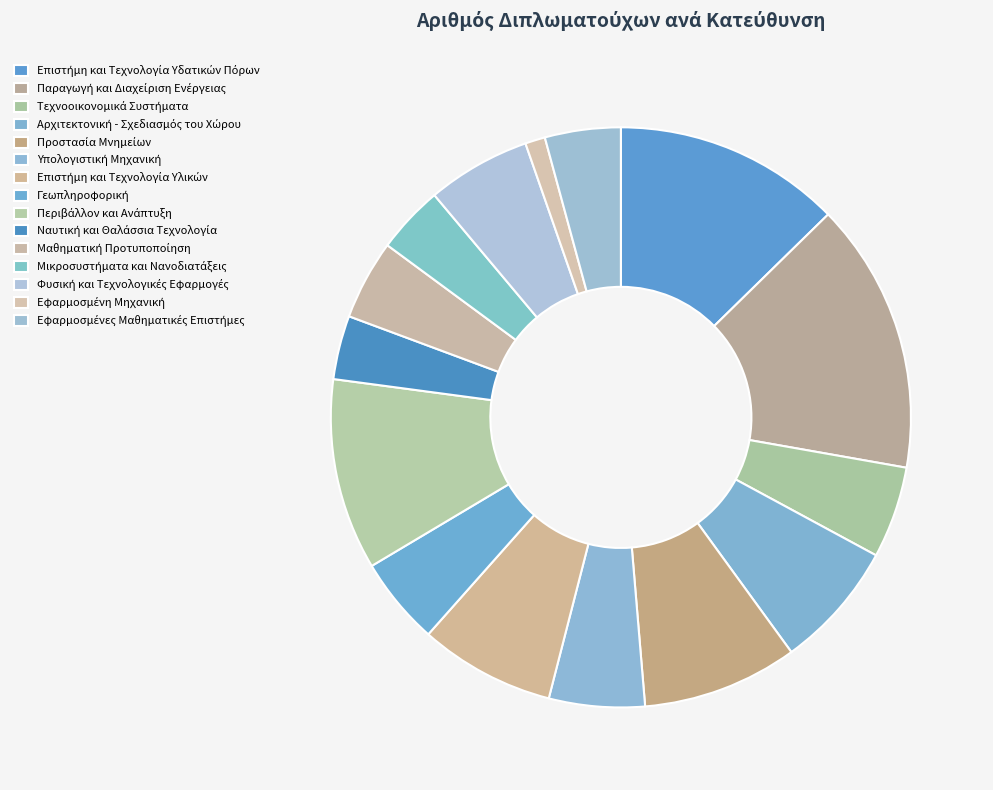

What percentage do Περιβάλλον και Ανάπτυξη and Φυσική και Τεχνολογικές Εφαρμογές together represent?

16.4%